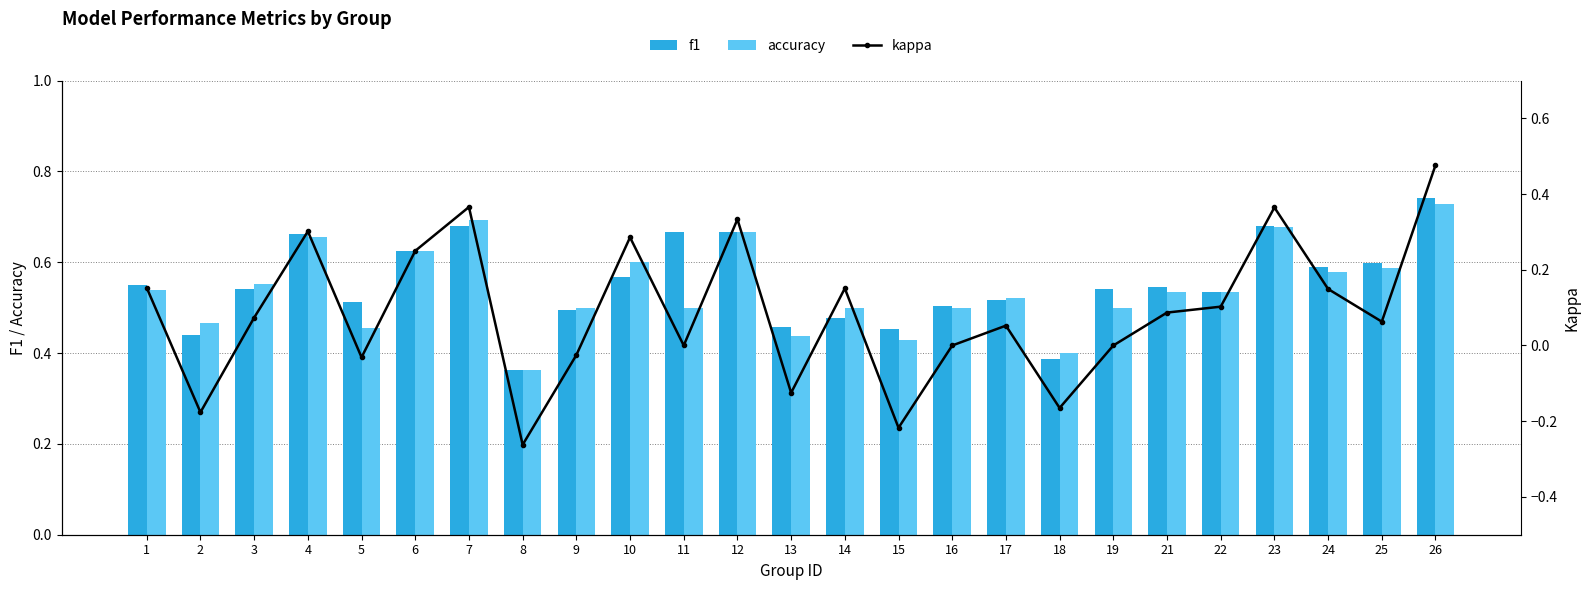

Rank the categories by accuracy value from highest to lowest.

26, 7, 23, 12, 4, 6, 10, 25, 24, 3, 1, 21, 22, 17, 9, 11, 14, 16, 19, 2, 5, 13, 15, 18, 8